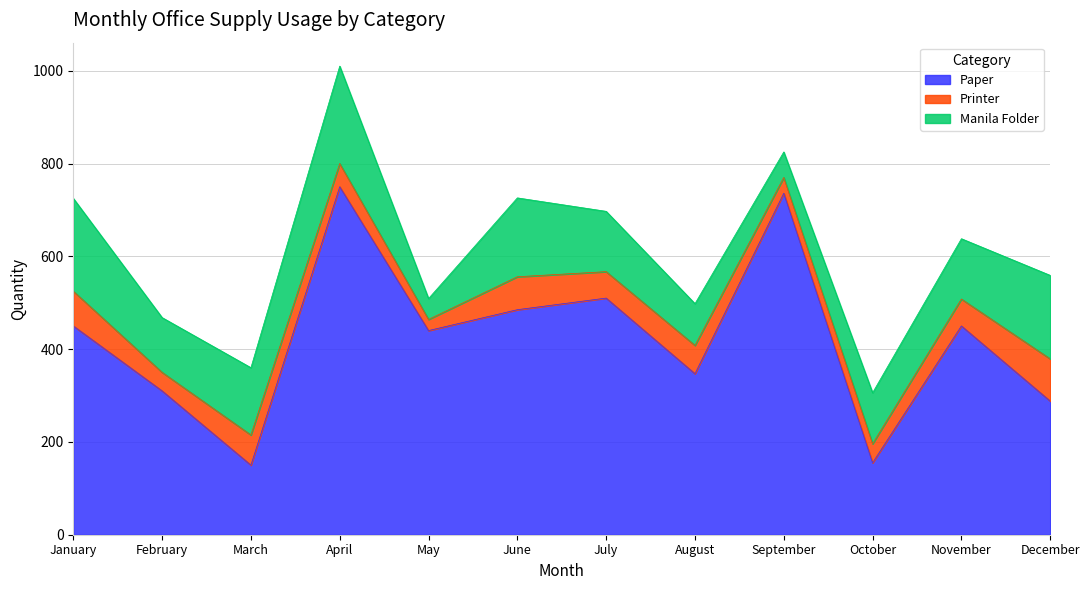

Does the chart display data point markers on the line(s)?

No